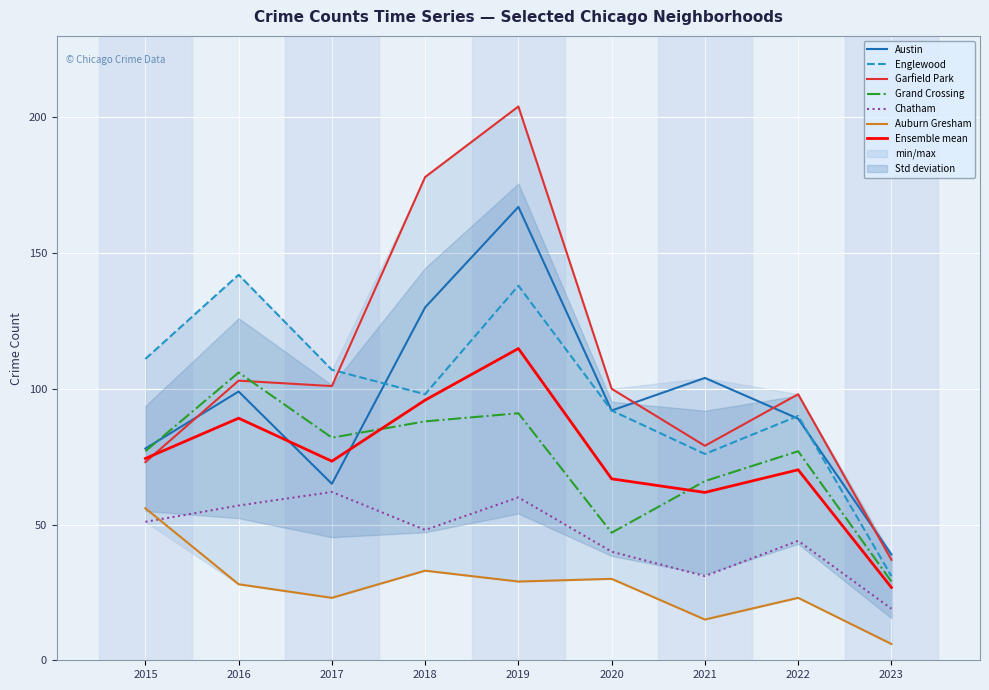

What is the difference between the maximum and second lowest values in the Austin series?

102.0